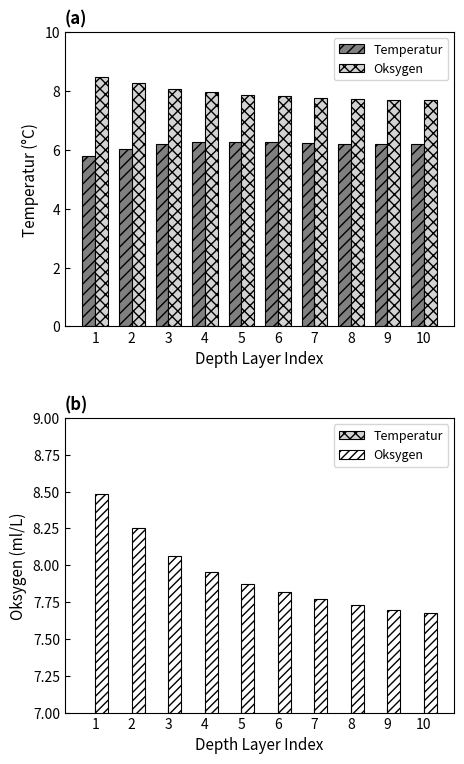

What is the value of the Temperatur bar at the 5th from the left?

6.3